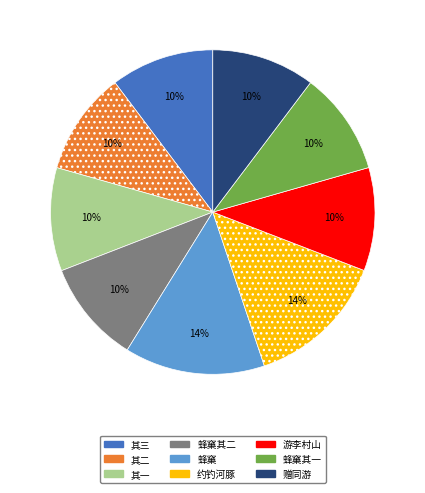

Is 其一 the majority of the pie?

No